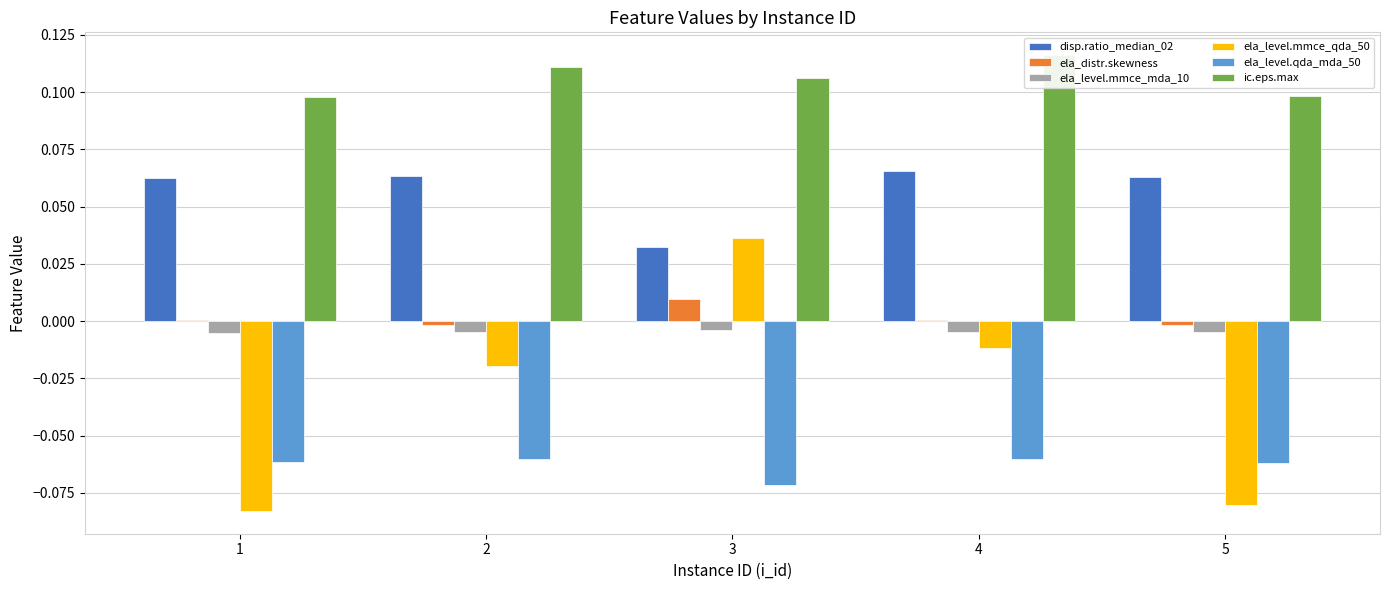

The disp.ratio_median_02 series shows 0.0 at 3. True or false?

False